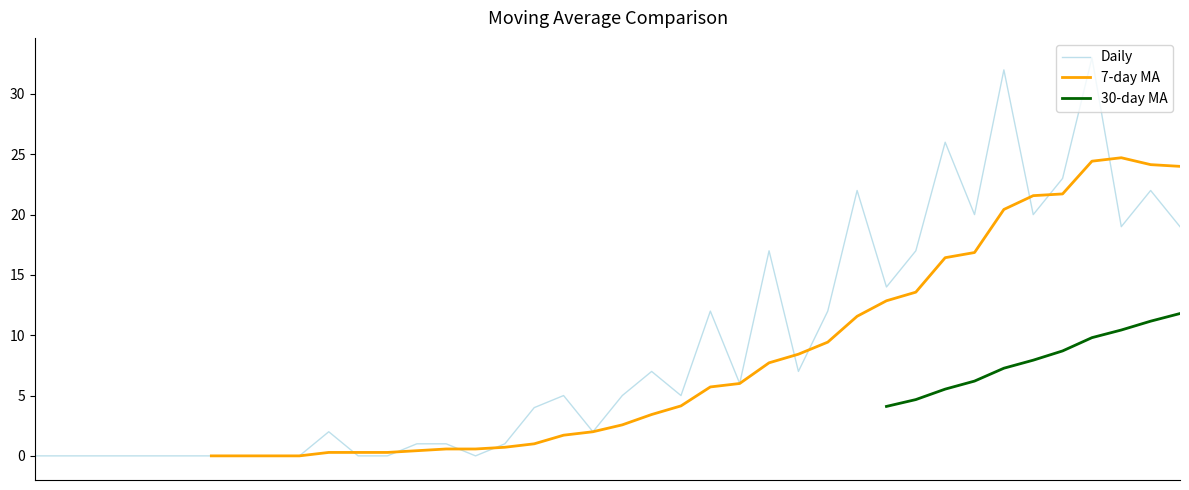

What is the highest value of the Daily series?

33